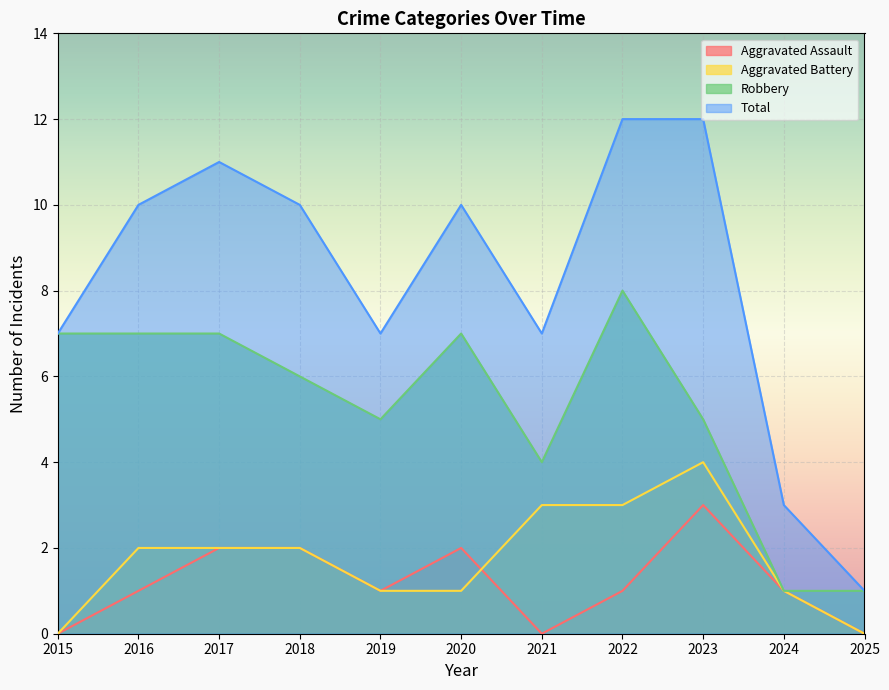

Count the Aggravated Assault values in the range 0 to 2.

10